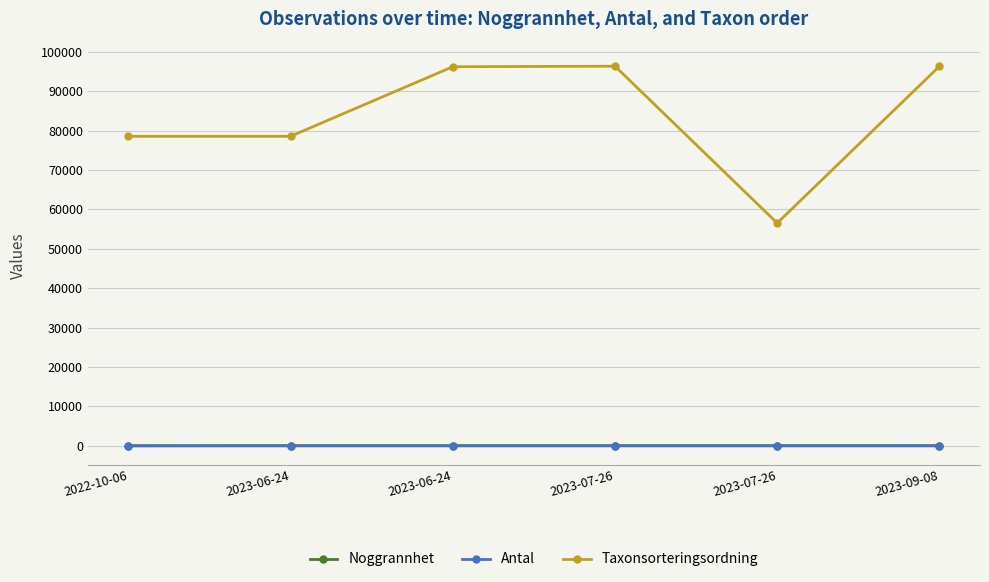

What are all the series names shown in the legend?

Noggrannhet, Antal, Taxonsorteringsordning